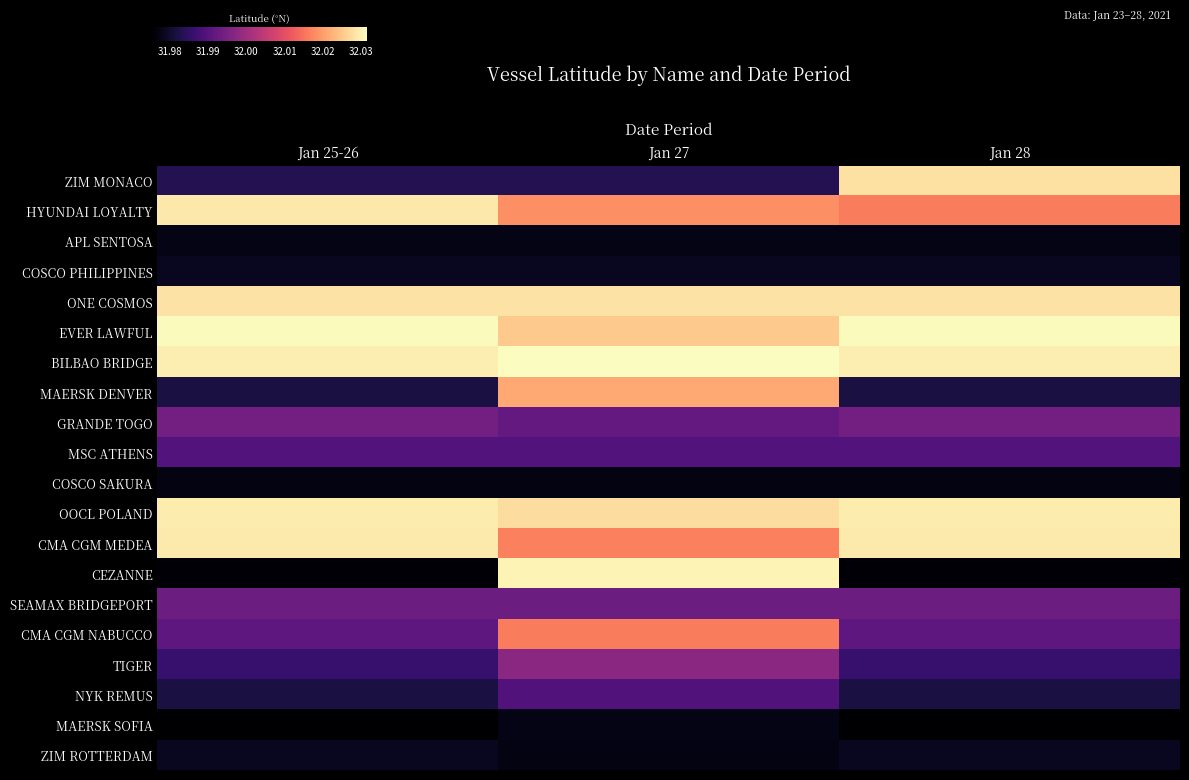

What is the maximum value shown in the chart?

32.0